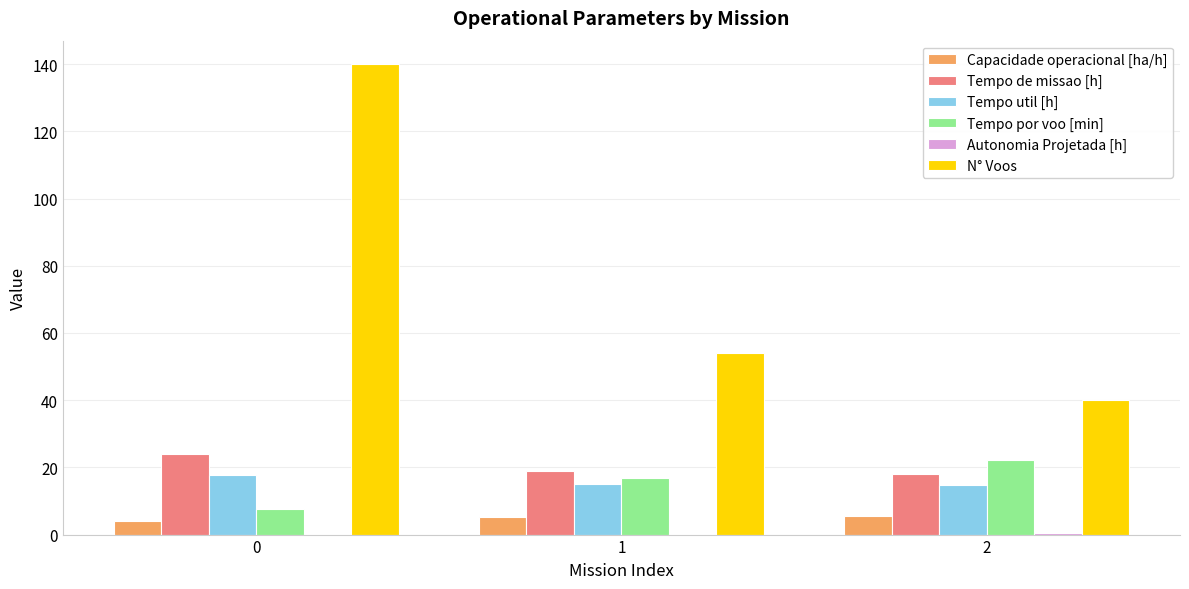

What is the sum of all Capacidade operacional [ha/h] values?

14.9